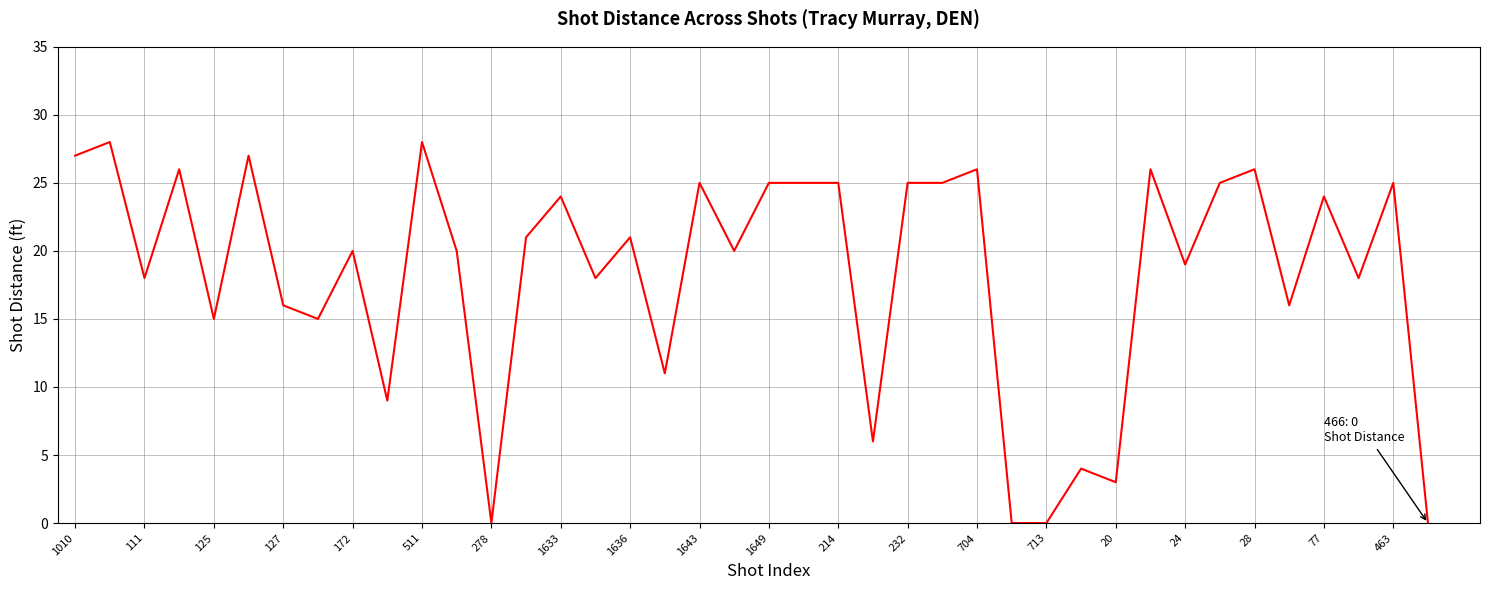

What is the maximum value shown in the chart?

28